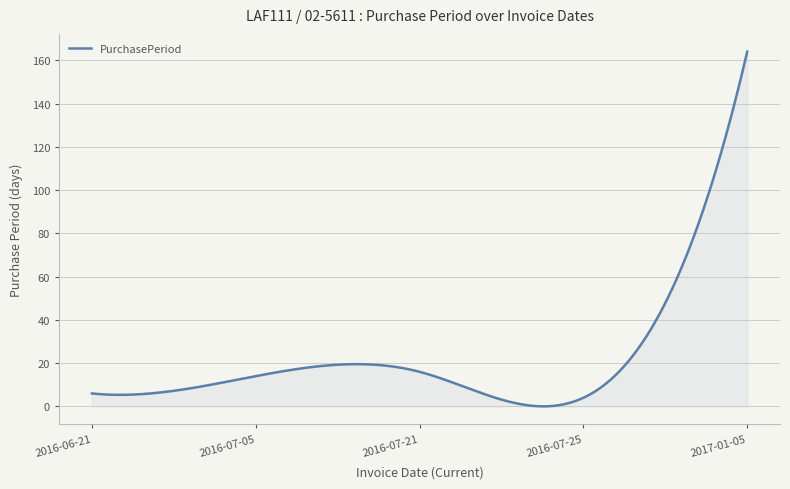

Does the chart display data point markers on the line(s)?

No